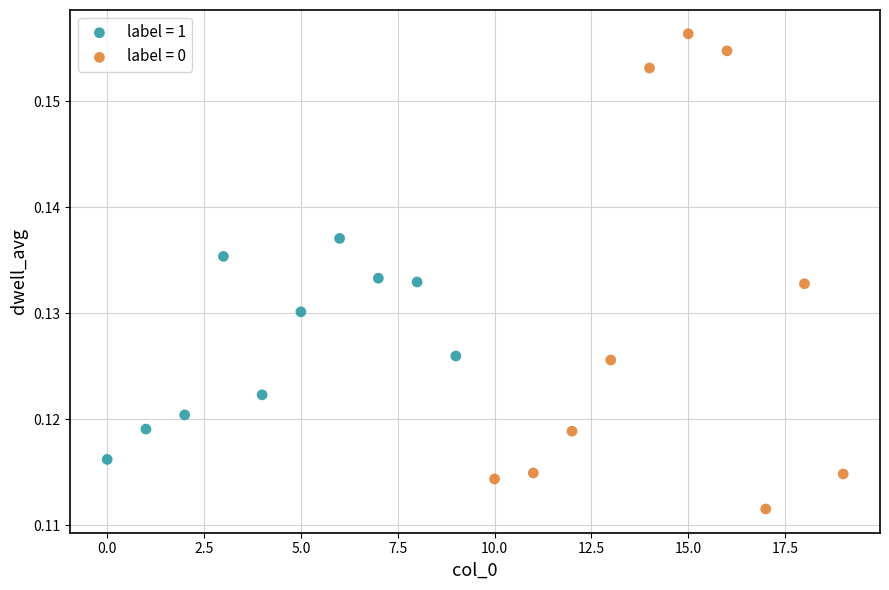

Which series has the largest Y range (max minus min)?

label = 0